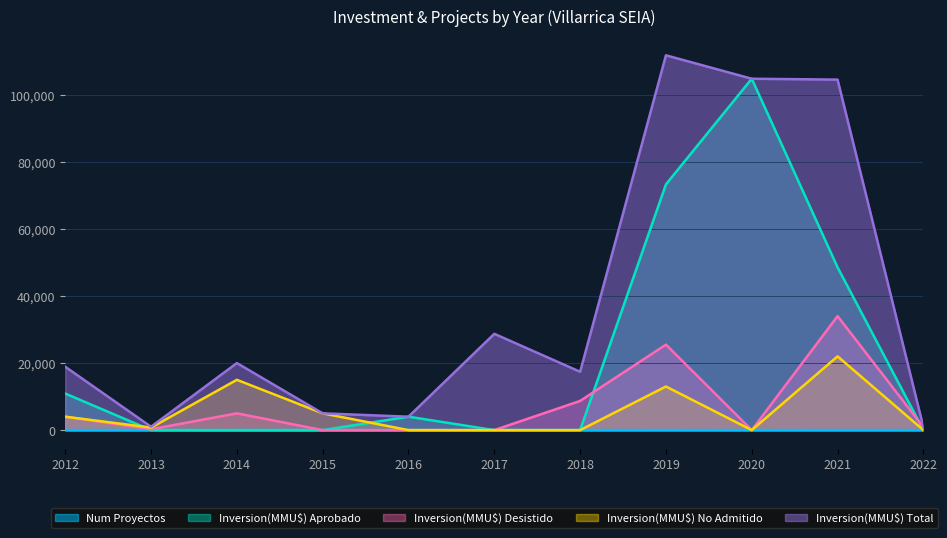

What is the difference between the second highest and minimum values in the Inversion(MMU$) Total series?

103942